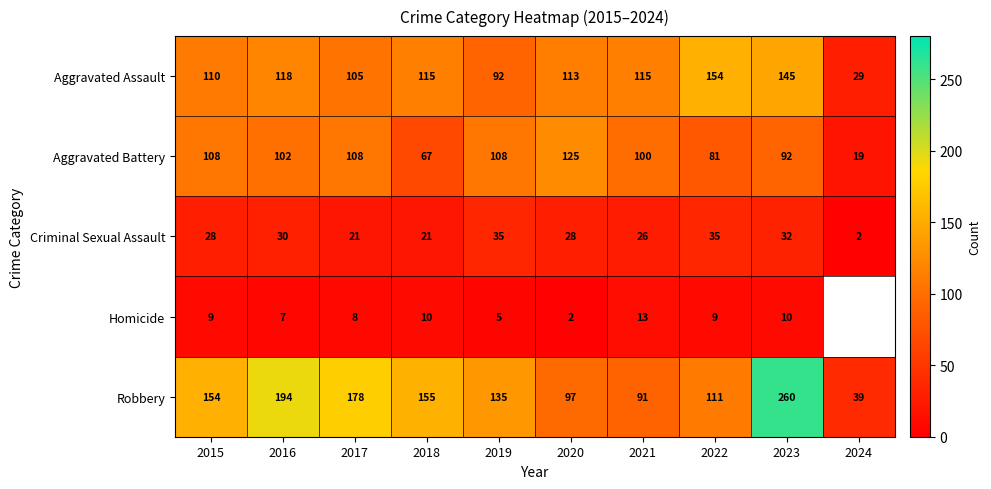

How many data points does each series have?

10